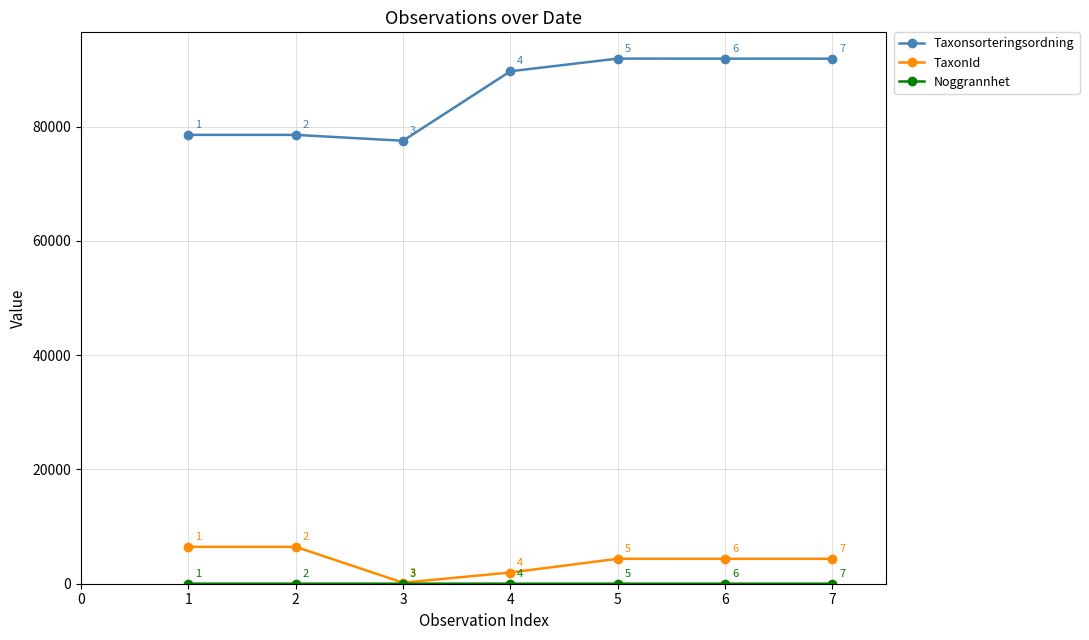

At how many categories does at least one series exceed 58632?

7